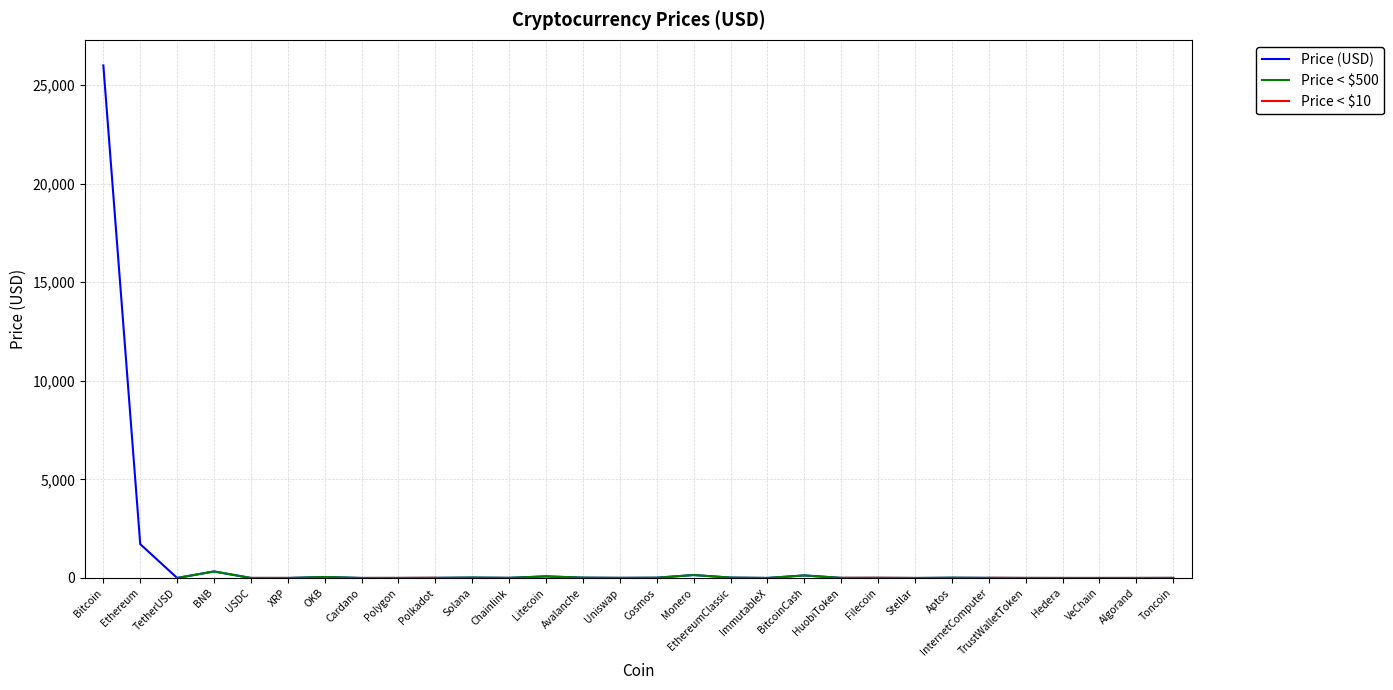

At which label does Price (USD) first exceed 6?

Bitcoin